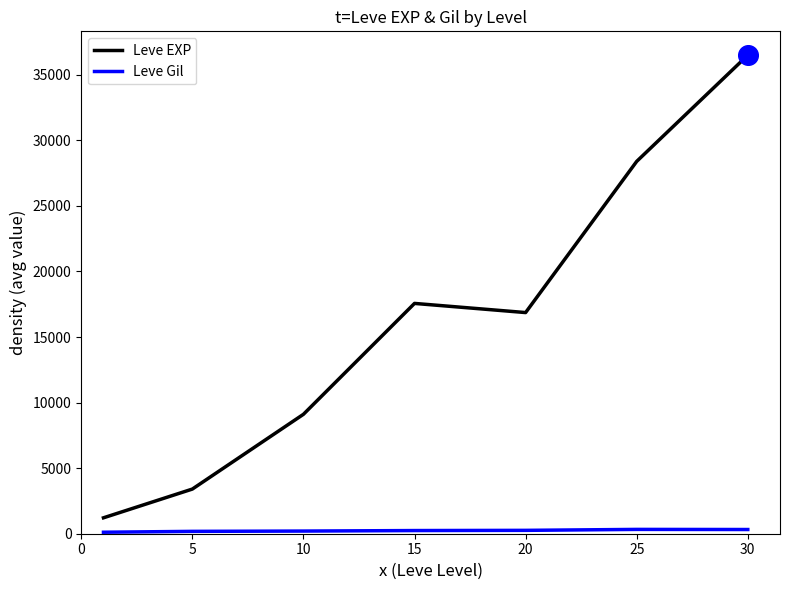

What is the difference between the second highest and minimum values in the Leve EXP series?

27180.0